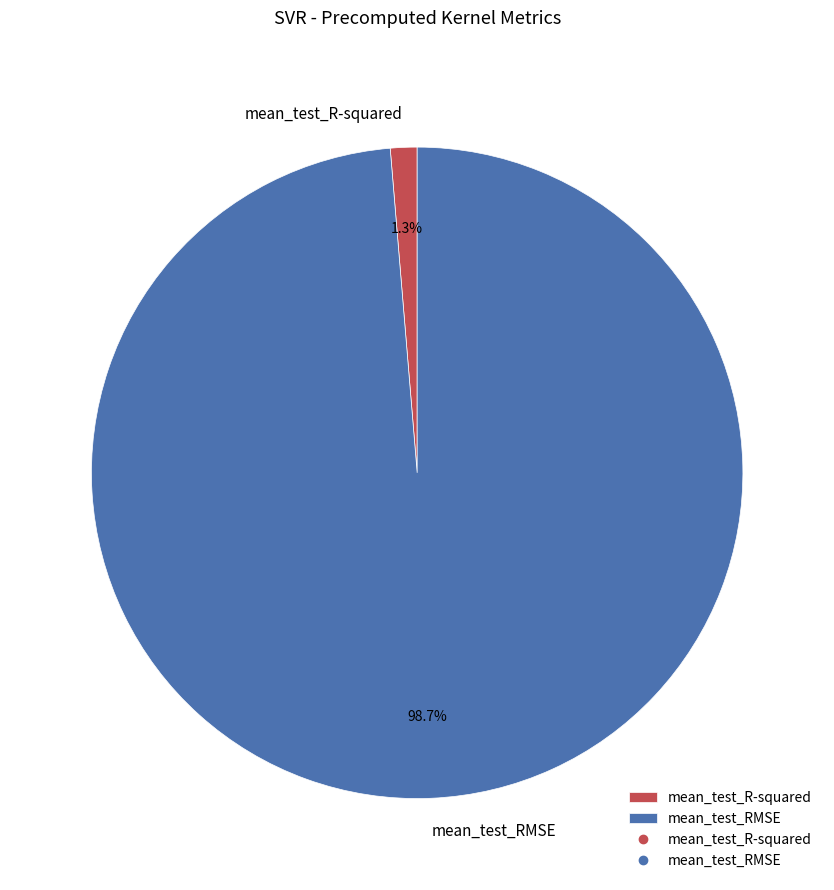

To the nearest percent, what is the difference between the mean_test_RMSE and mean_test_R-squared slice percentages?

97%